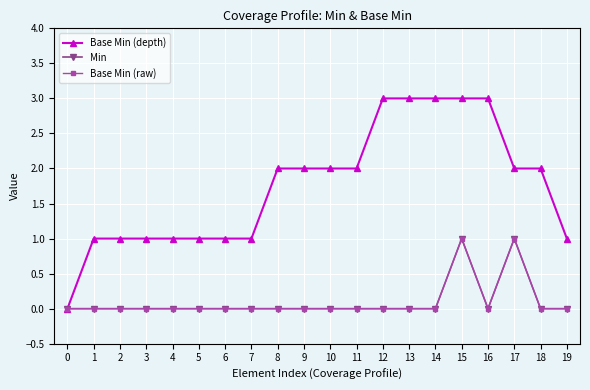

Does the chart have visible grid lines?

Yes